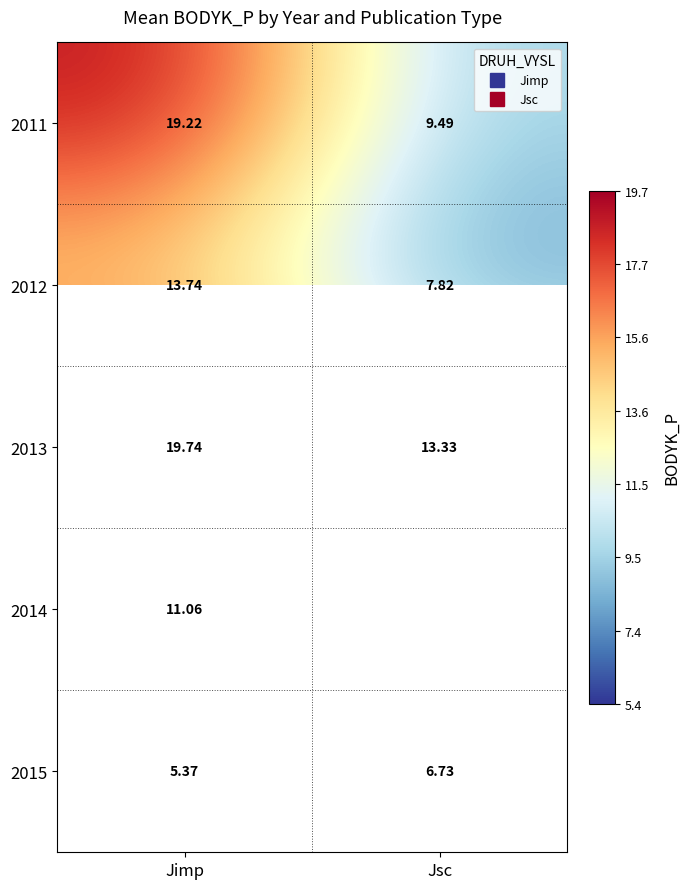

The 2012 series shows 4.1 at Jimp. True or false?

False